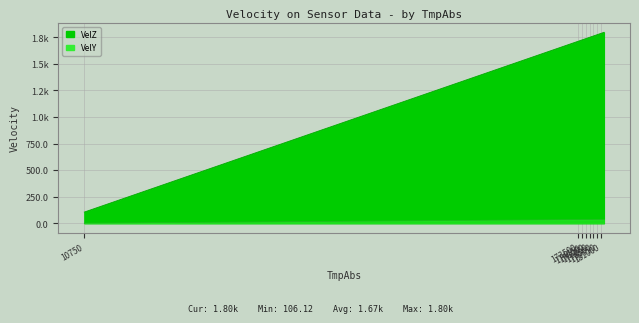

What is the sum of the VelZ values at 174500 and 173750?

3437.4